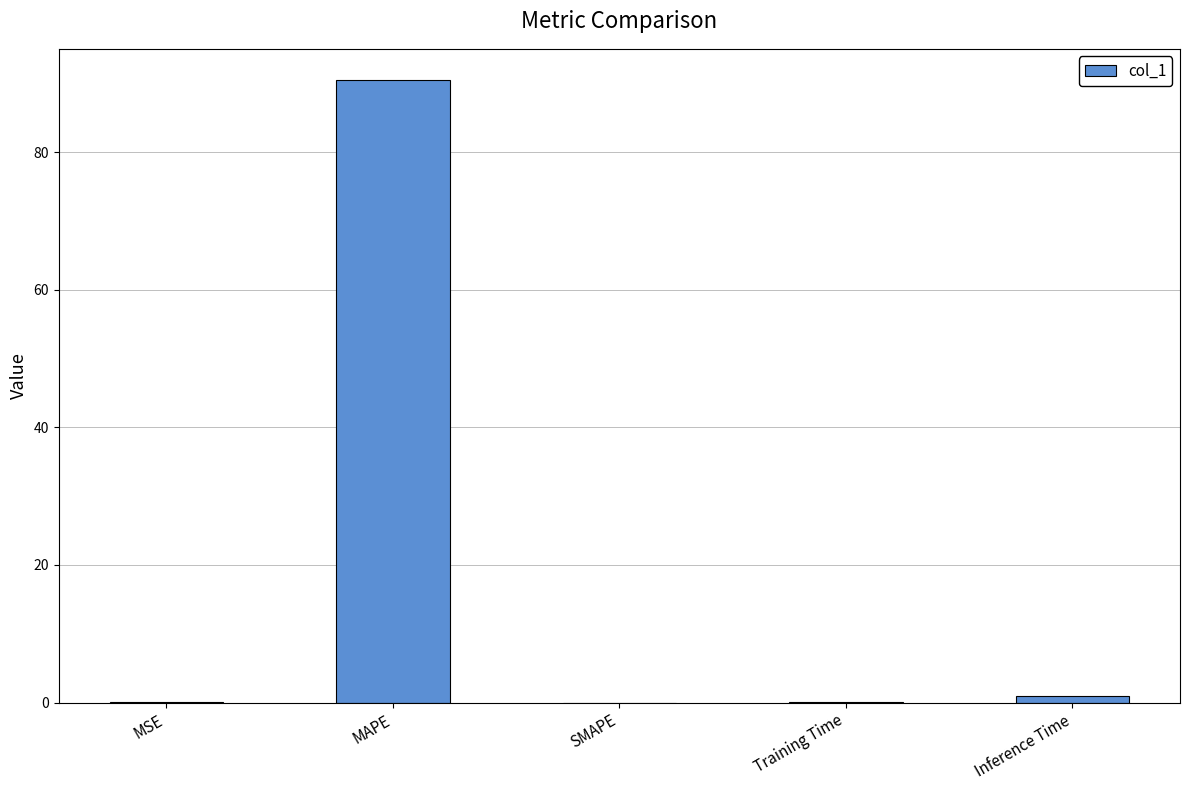

At which category does the chart reach its peak across all series?

MAPE